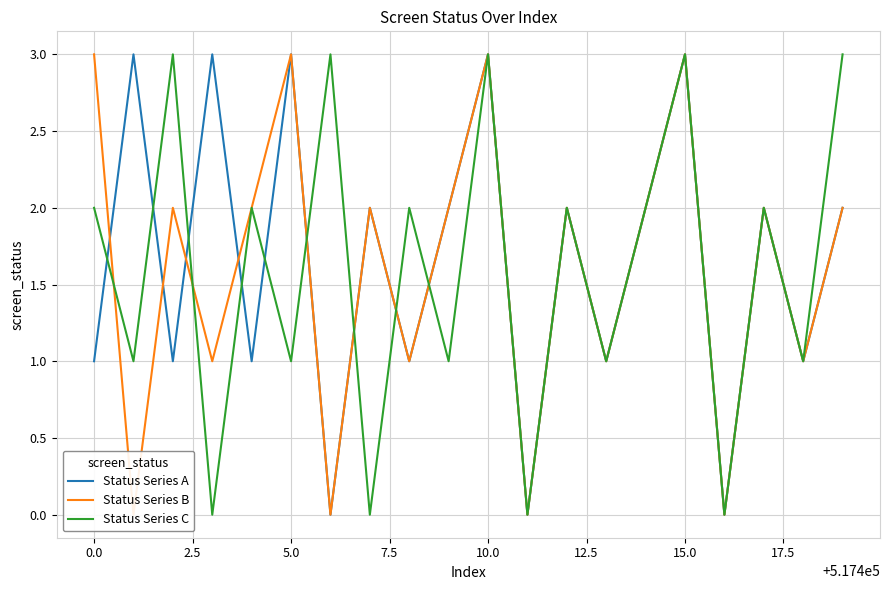

True or false: Status Series B has more than 1 points higher than both neighbors.

True